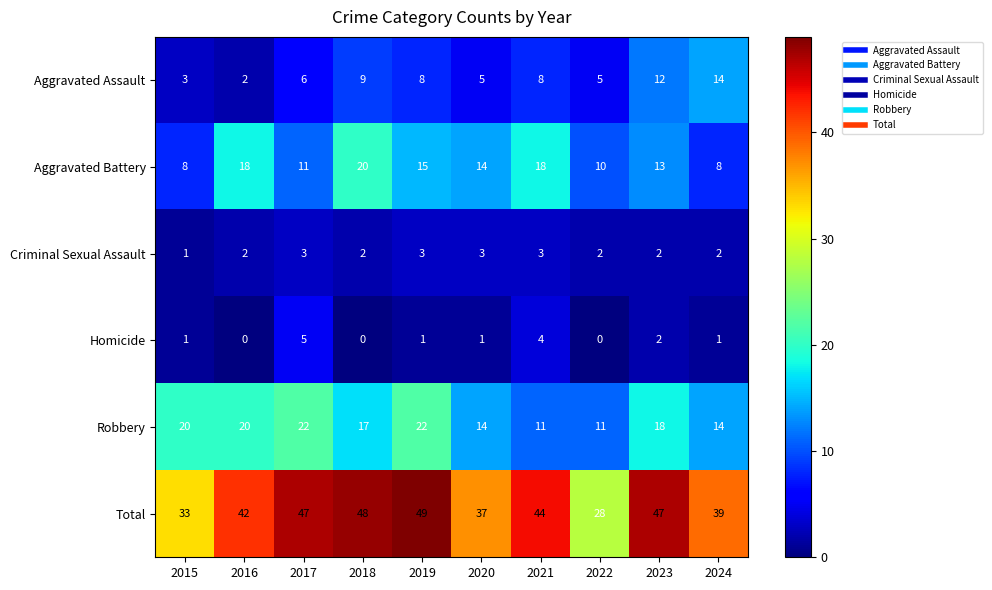

At which category is the sum across all series the highest?

2019